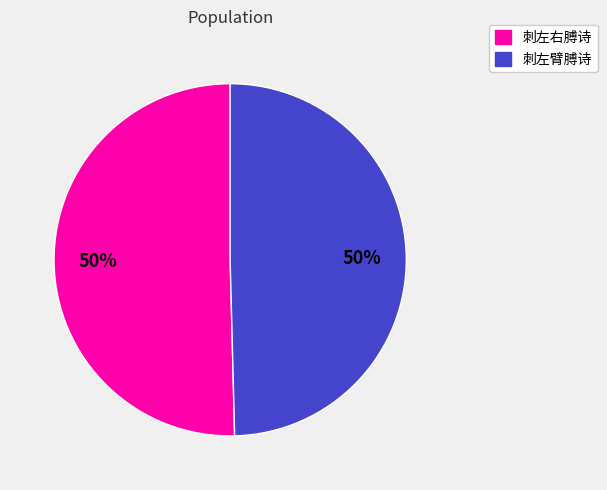

Do 刺左臂膊诗 and 刺左右膊诗 together represent more than half of the pie?

Yes